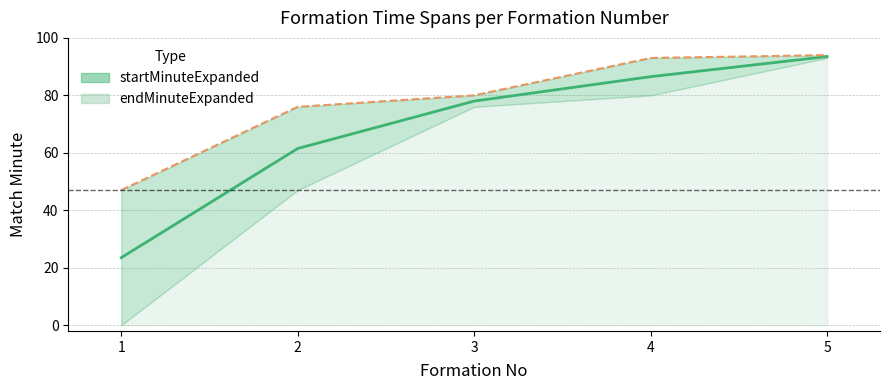

The startMinuteExpanded series shows 78.0 at 3. True or false?

True